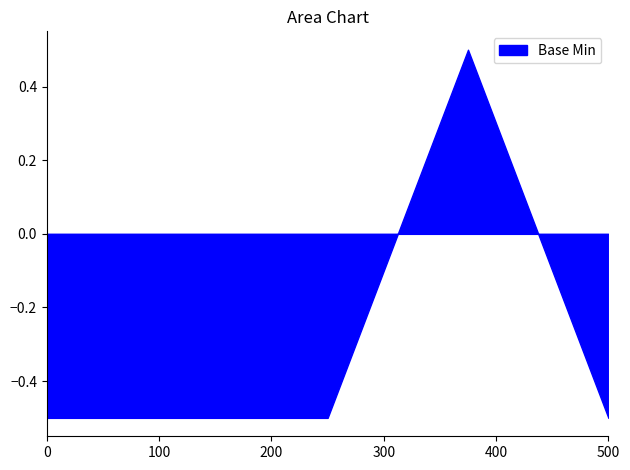

The chart shows a value of -0.3 at 500. True or false?

False